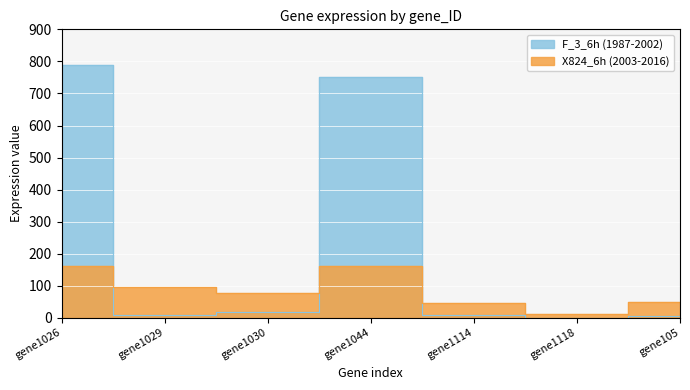

Rank the series by their average value, from lowest to highest.

X824_6h (2003-2016), F_3_6h (1987-2002)